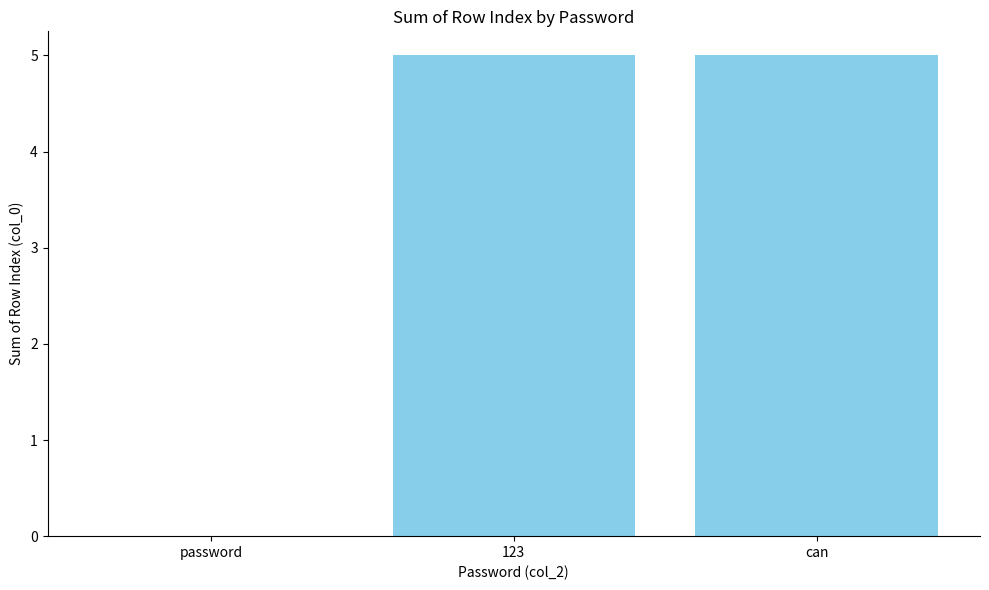

How many values are between 0 and 5?

3